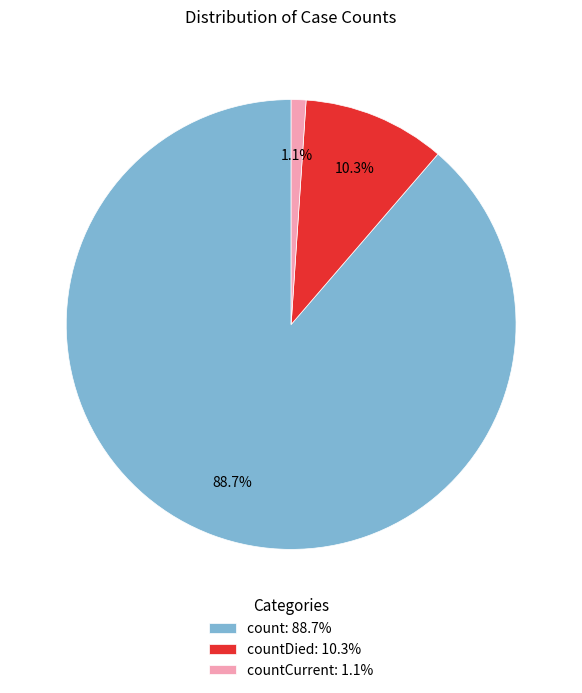

What is the largest slice in the pie chart?

count: 88.7%